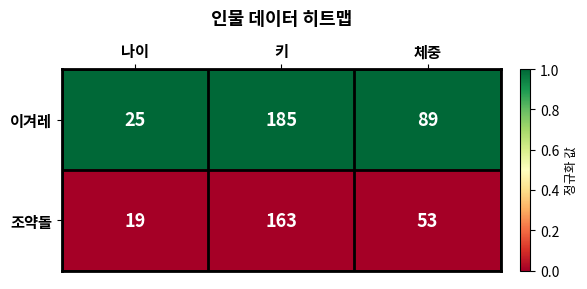

Reading right to left, transcribe all the data shown in this chart.

이겨레: 체중=89	키=185	나이=25
조약돌: 체중=53	키=163	나이=19